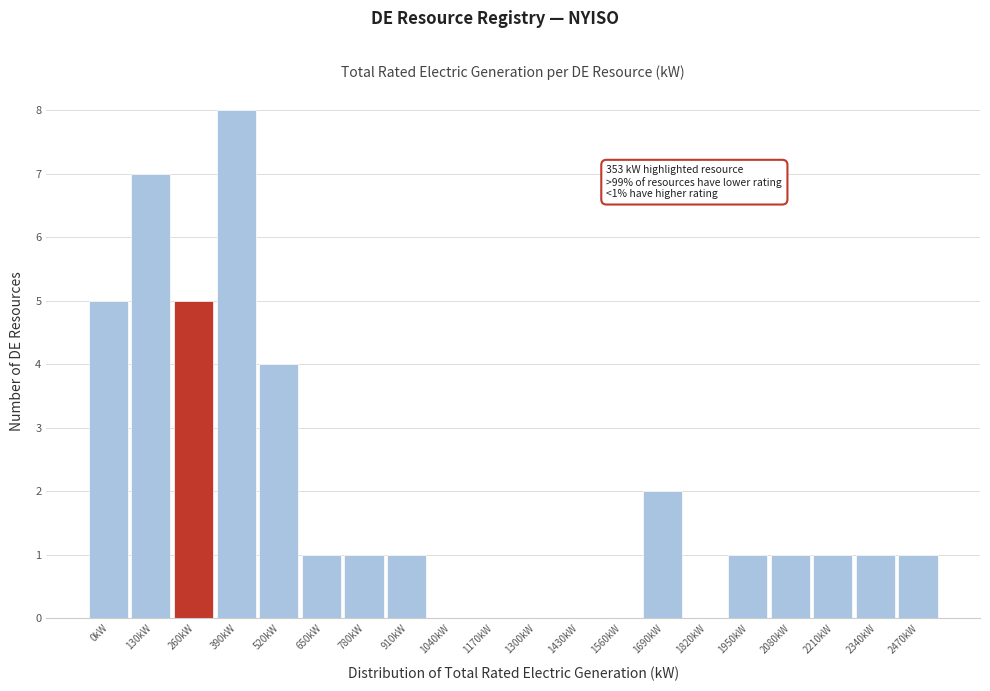

Reading left to right, what are all the values shown in this chart?

0kW=5	130kW=7	260kW=5	390kW=8	520kW=4	650kW=1	780kW=1	910kW=1	1040kW=0	1170kW=0	1300kW=0	1430kW=0	1560kW=0	1690kW=2	1820kW=0	1950kW=1	2080kW=1	2210kW=1	2340kW=1	2470kW=1